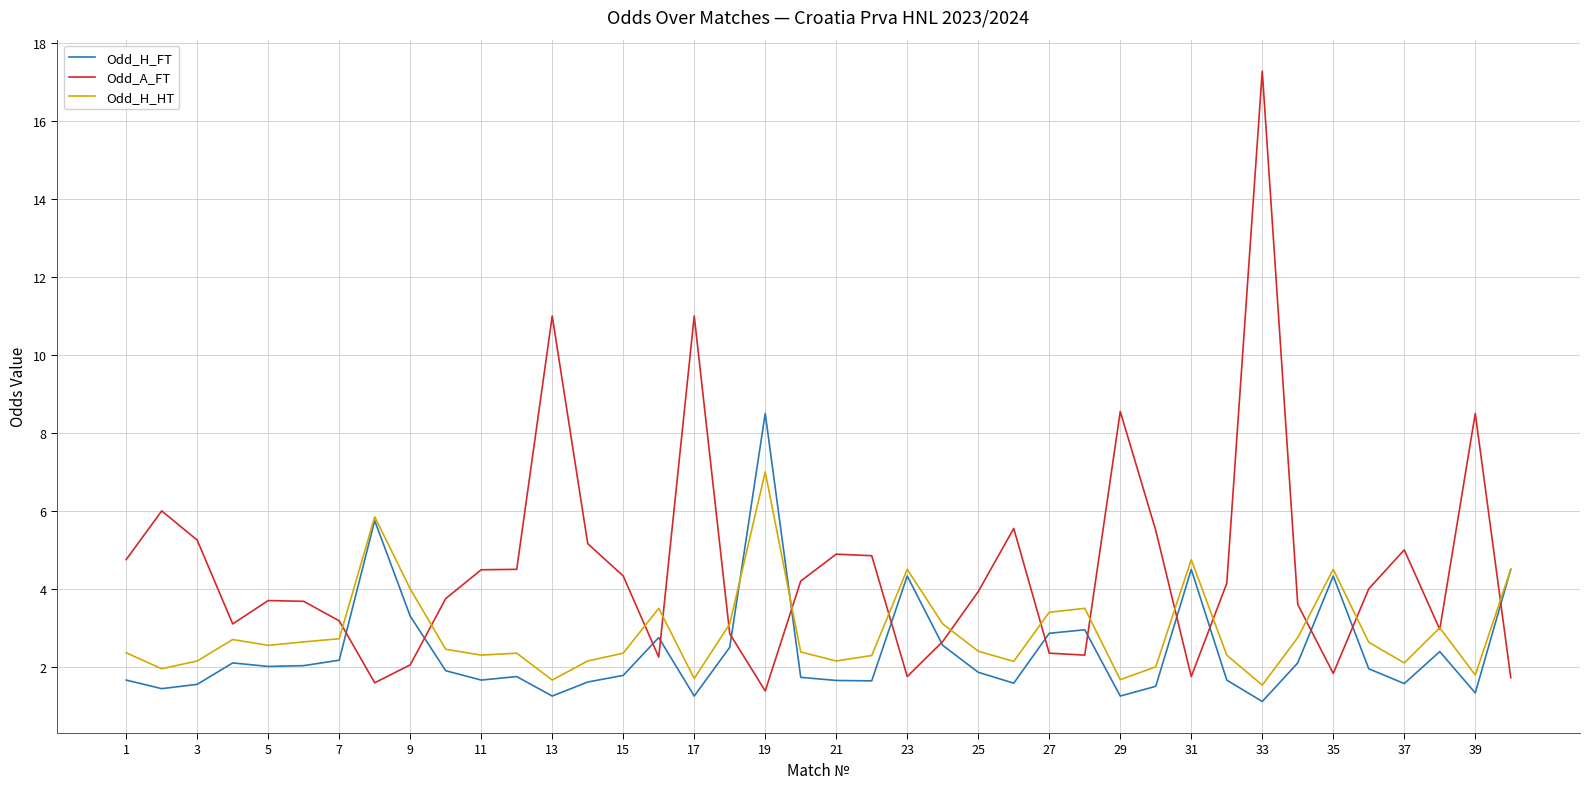

Count the number of categories in the chart.

40